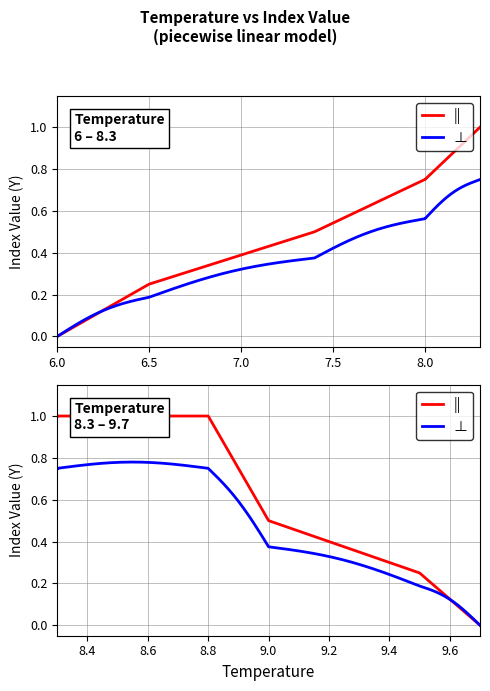

List the labels in order of value, smallest first.

6, 9.7, 6.5, 9.5, 7.4, 9, 8, 8.3, 8.8